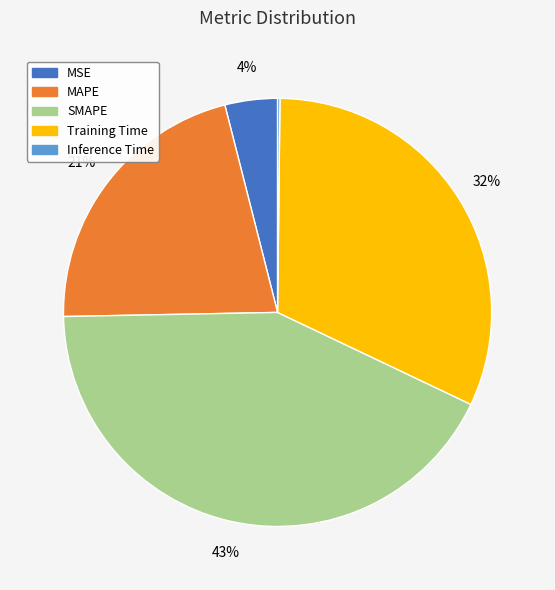

Does Training Time represent more than half of the total?

No